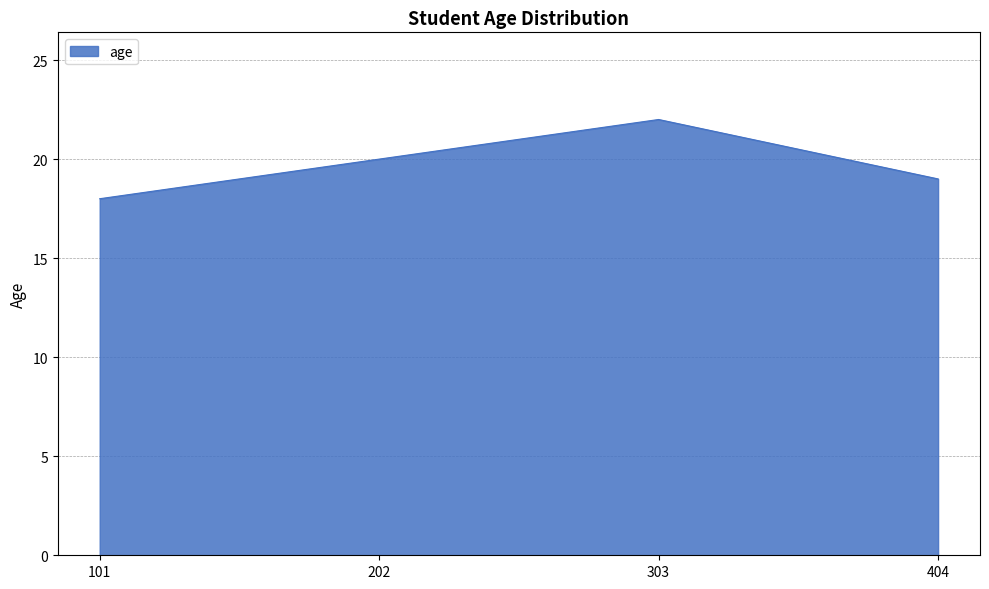

What is the minimum value shown in the chart?

18